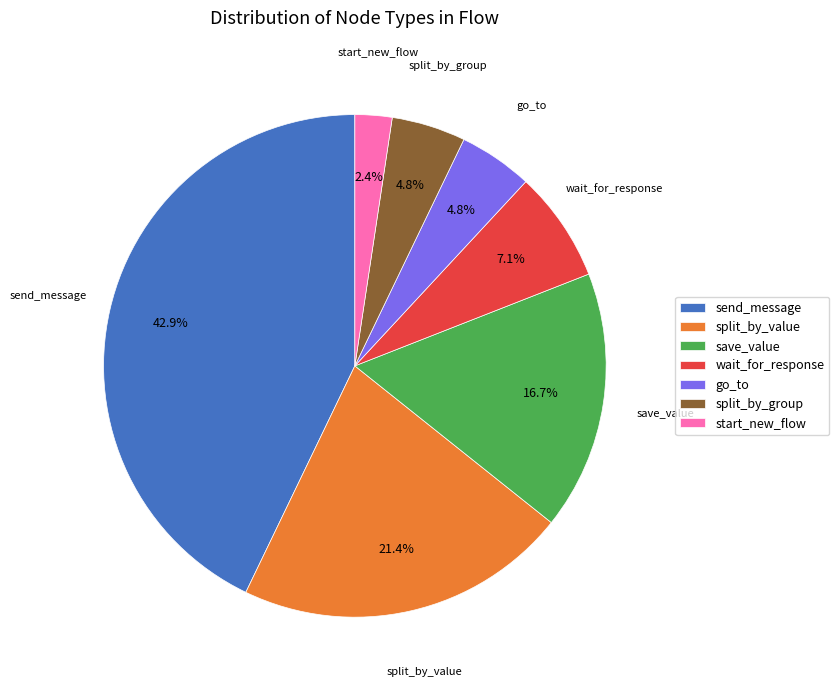

What percentage is NOT represented by split_by_value?

78.6%